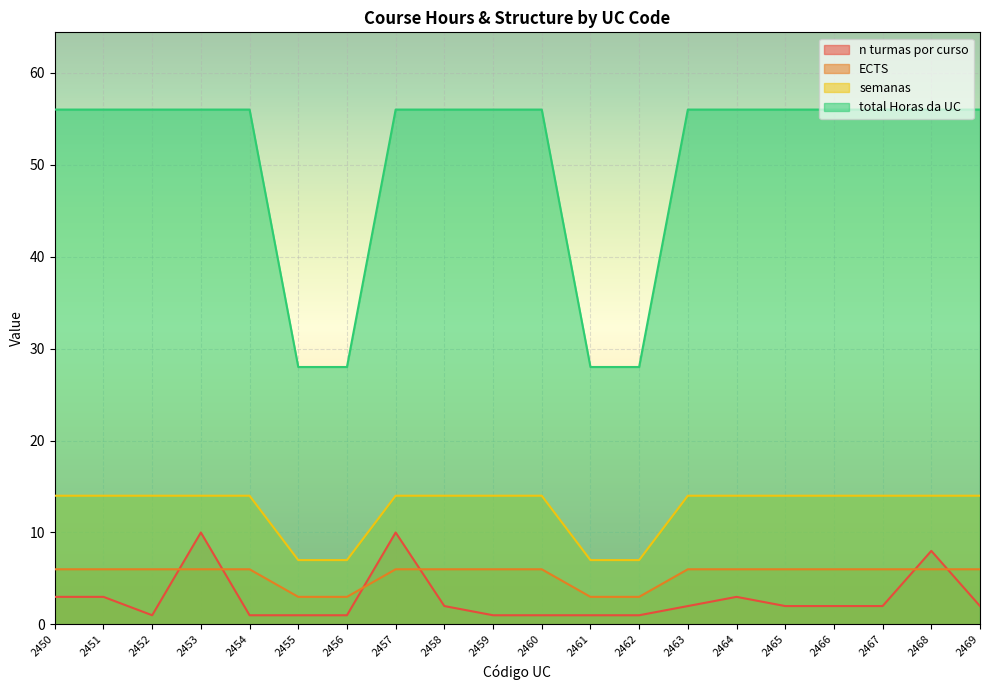

Which label corresponds to the smallest value in the chart?

2452